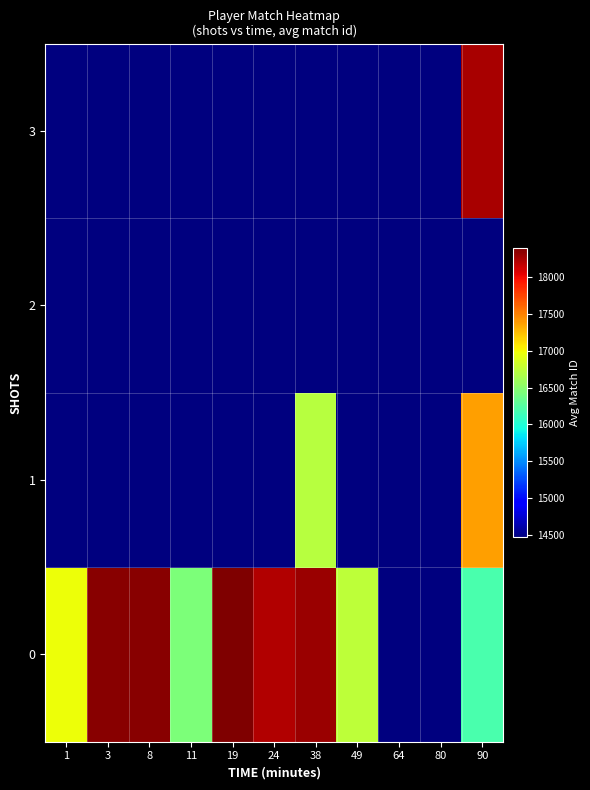

Reading right to left, transcribe all the data shown in this chart.

0: 90=16186.7	80=14477.0	64=14466.0	49=16740.0	38=18292.0	24=18221.0	19=18394.0	11=16441.0	8=18363.0	3=18349.0	1=16978.0
1: 90=17368.9	80=0.0	64=0.0	49=0.0	38=16721.0	24=0.0	19=0.0	11=0.0	8=0.0	3=0.0	1=0.0
2: 90=0.0	80=0.0	64=0.0	49=0.0	38=0.0	24=0.0	19=0.0	11=0.0	8=0.0	3=0.0	1=0.0
3: 90=18250.0	80=0.0	64=0.0	49=0.0	38=0.0	24=0.0	19=0.0	11=0.0	8=0.0	3=0.0	1=0.0